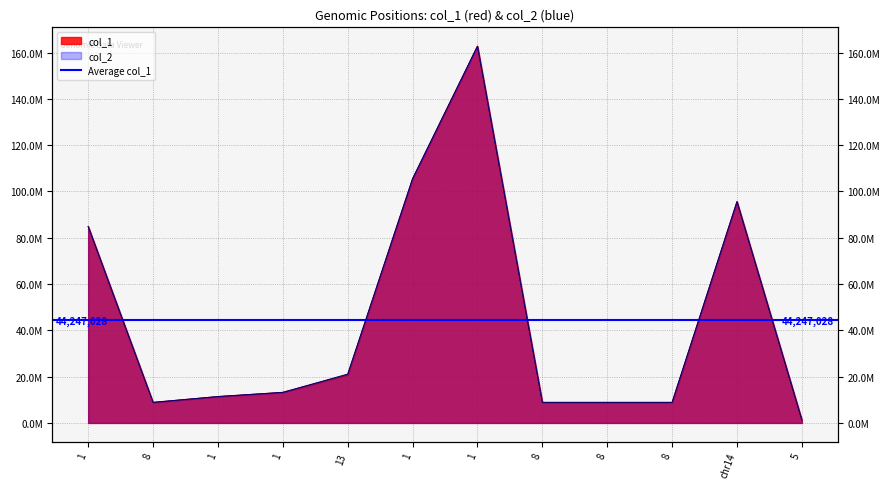

True or false: col_1 and col_2 cross at least once.

False